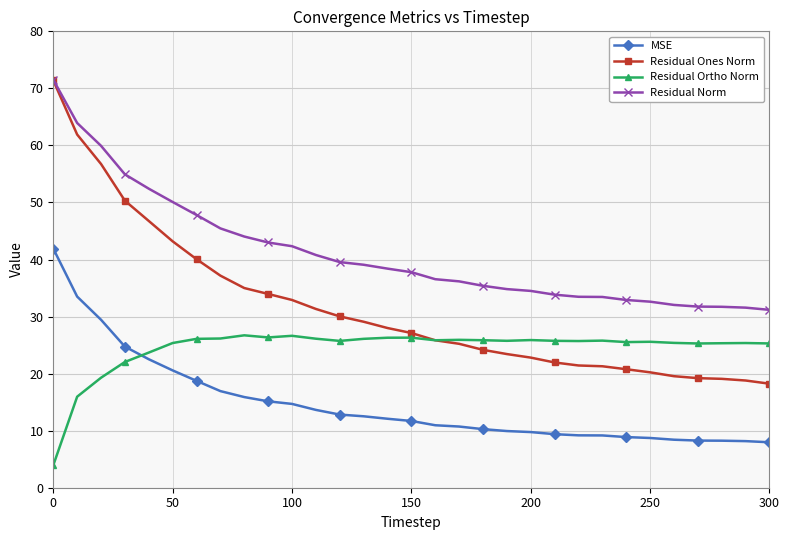

True or false: MSE and Residual Norm cross at least once.

False